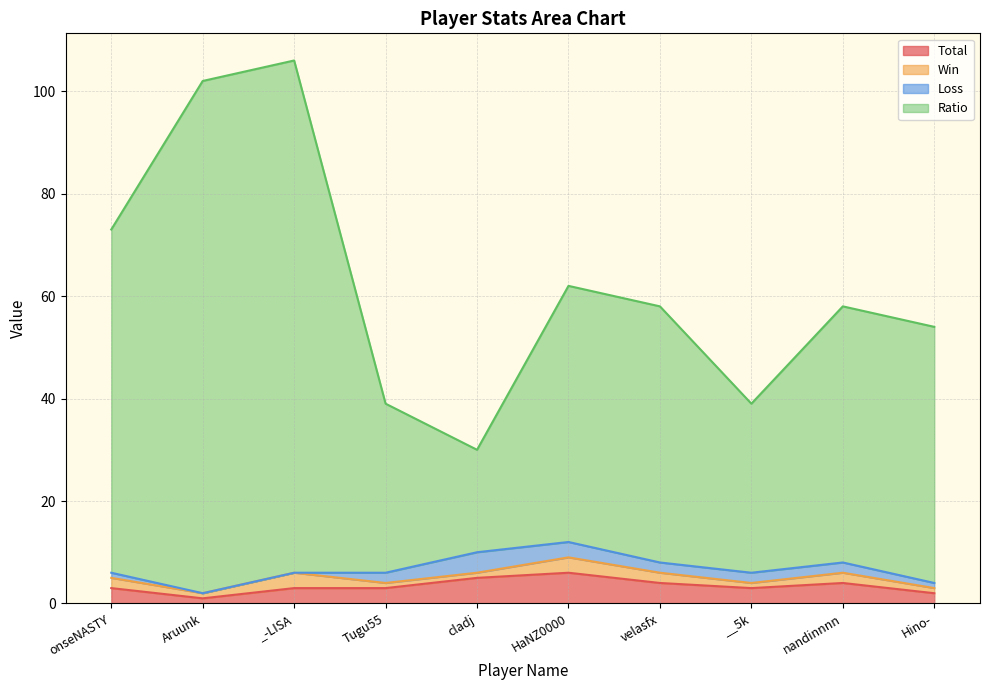

Is it true that Total equals 6 at HaNZ0000?

True